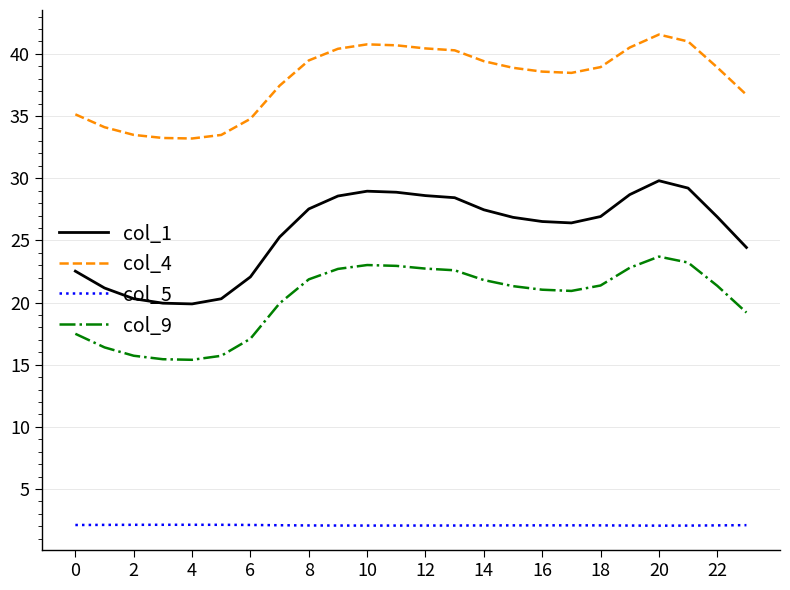

What is the minimum value for col_5?

2.1